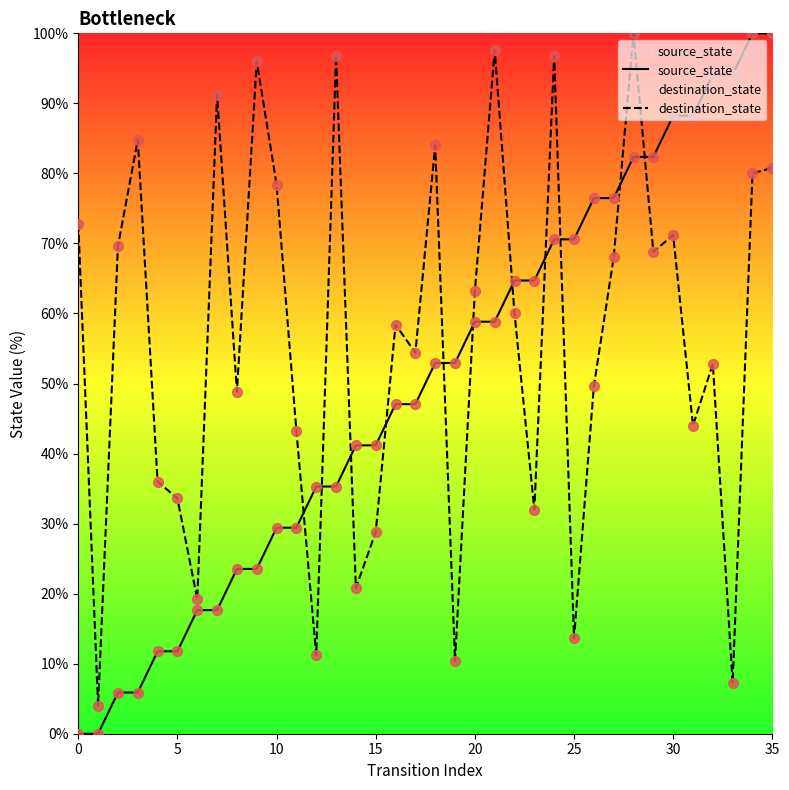

Which series contains the highest Y value?

source_state